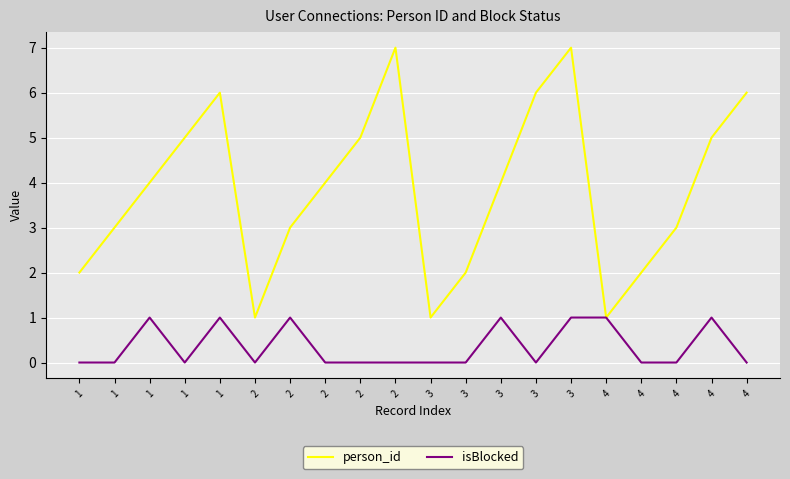

The value of person_id at 1 is 3. True or false?

False